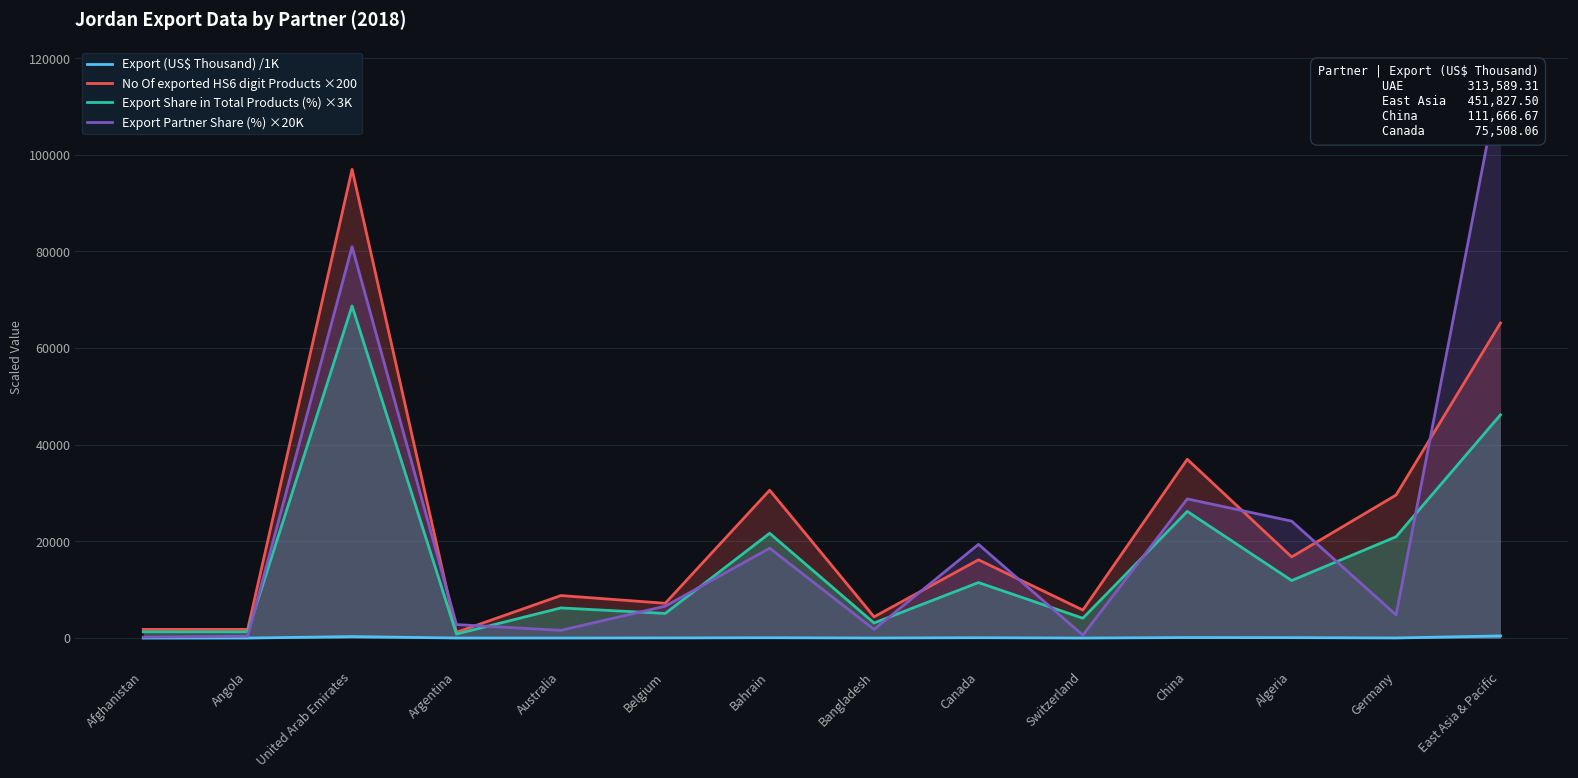

What is the label of the 9th point from the left?

Canada